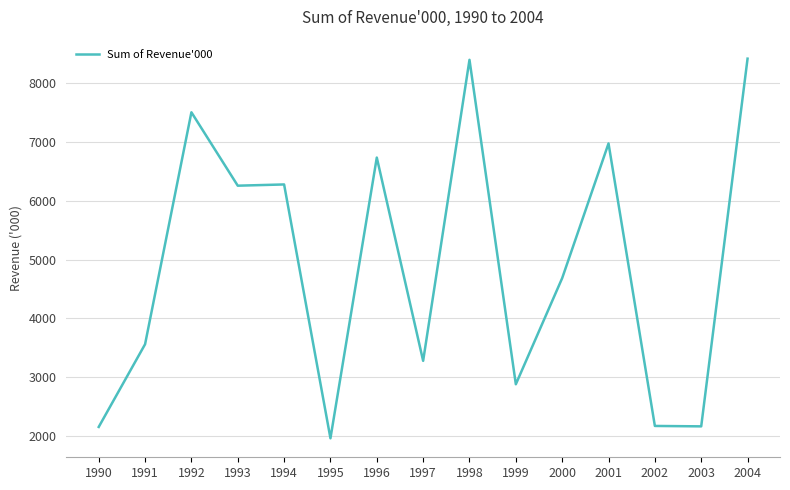

What is the change in value from 2002 to 2003?

-7